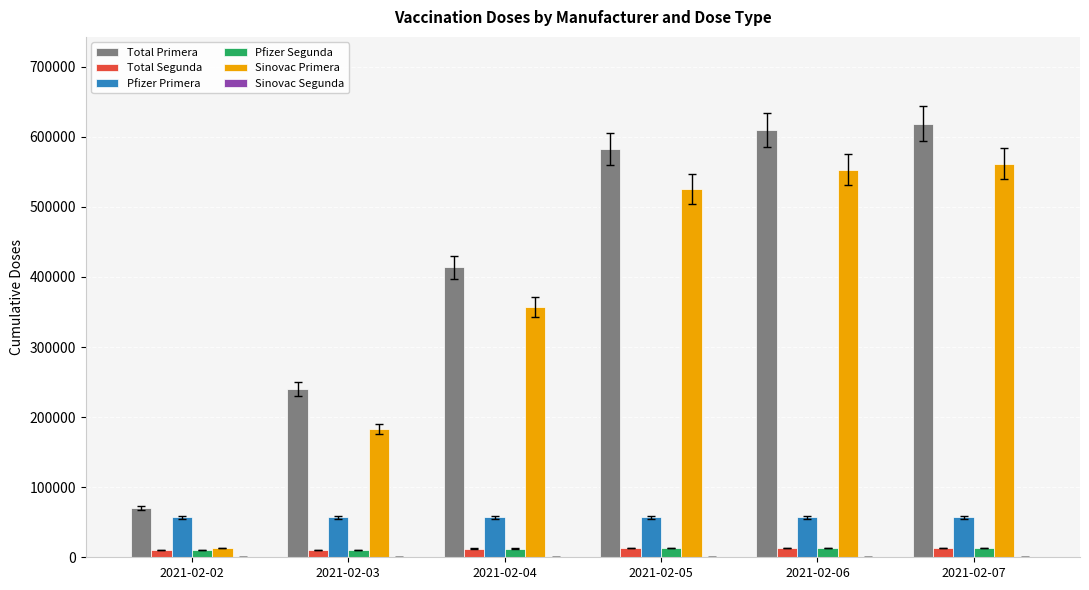

Between 2021-02-02 and 2021-02-07, which series saw the biggest shift?

Total Primera